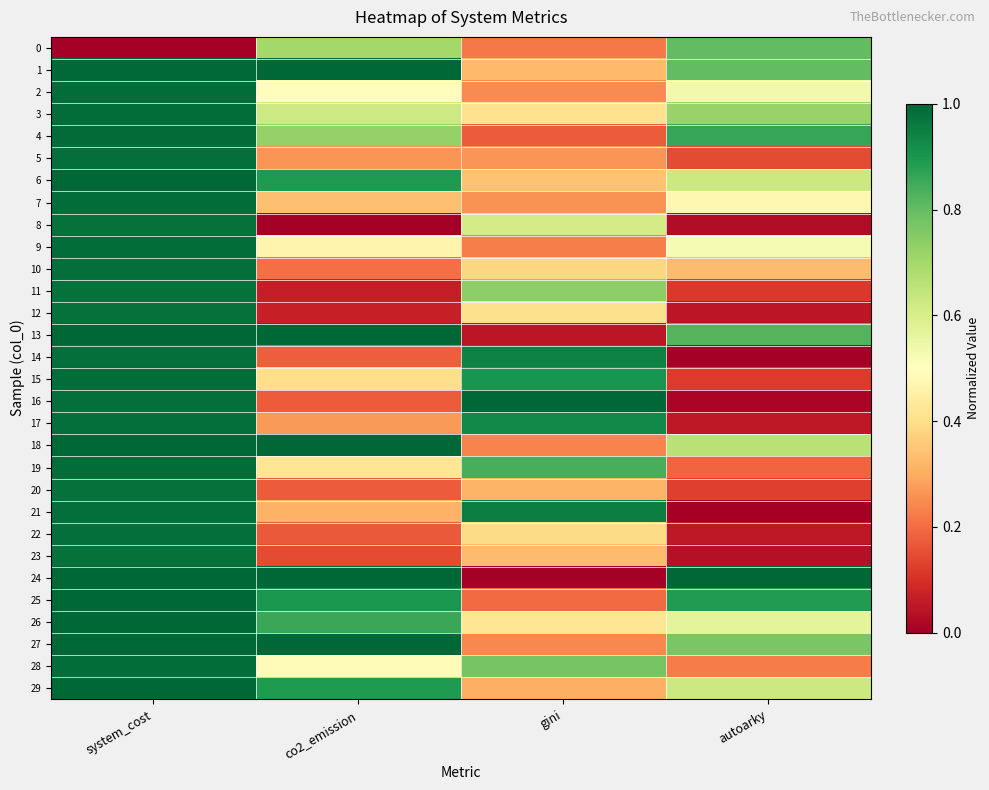

Which series has the largest total across all categories?

1